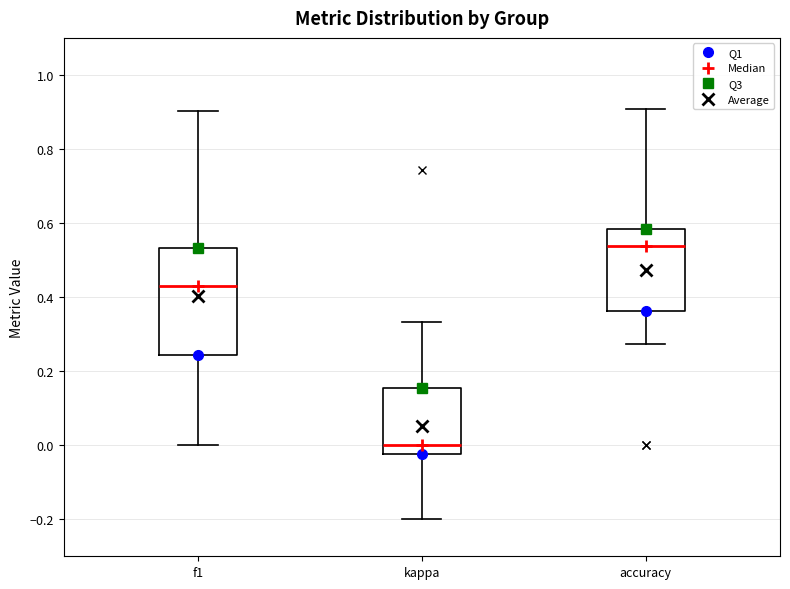

Reading left to right, transcribe this box plot: for each box, give where its median line is, the range the box spans, and where its two whiskers end, as read against the y-axis. The values are not printed on the chart, so give them approximately, as read against the axis.

f1: median 0.44, box 0.24 to 0.54, whiskers 0.00 to 0.90
kappa: median 0.00, box -0.02 to 0.16, whiskers -0.20 to 0.34
accuracy: median 0.54, box 0.36 to 0.58, whiskers 0.28 to 0.90